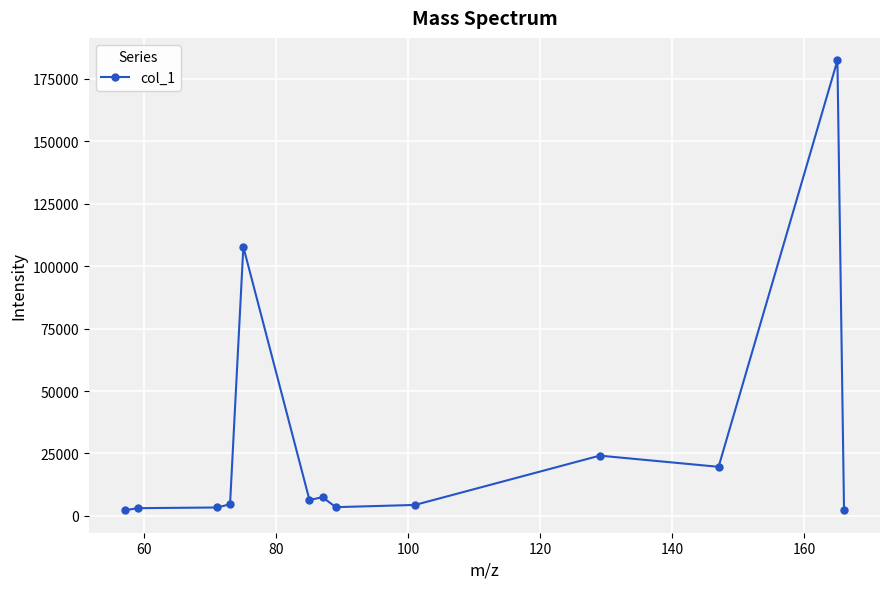

What is the greatest value displayed?

182384.0